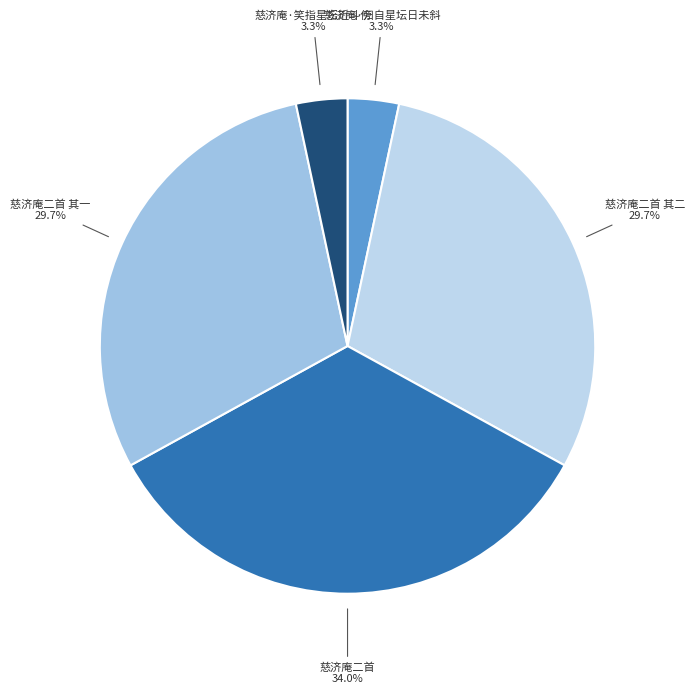

What percentage is the 慈济庵二首 其一 slice, to the nearest percent?

30%